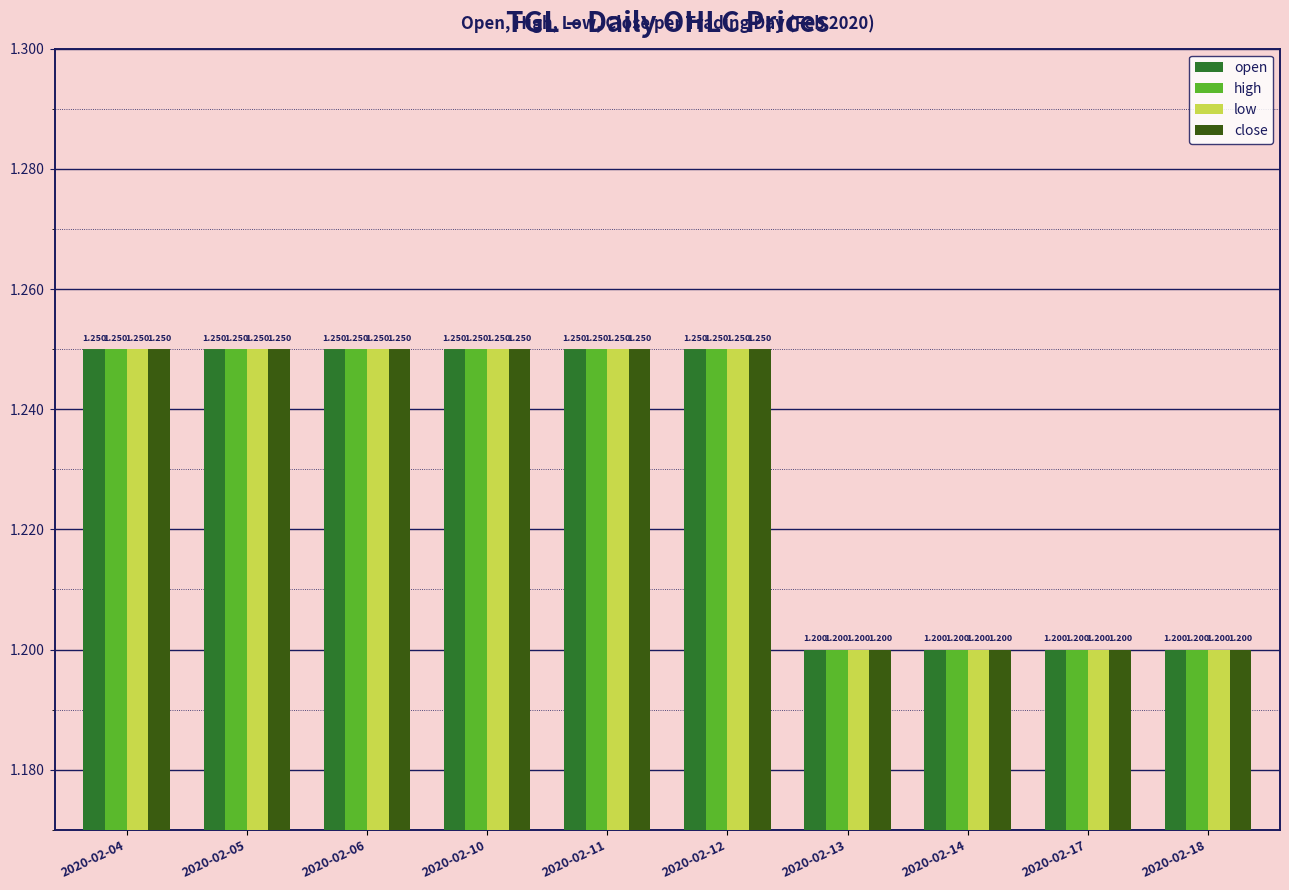

What is the difference between the open values at 2020-02-05 and 2020-02-14?

0.1